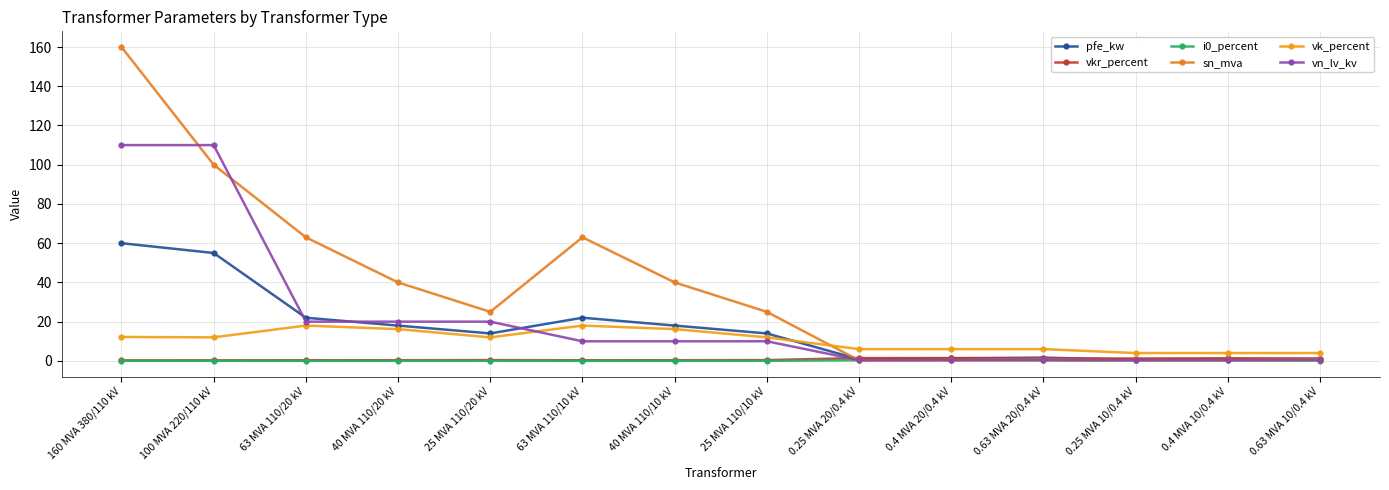

Reading left to right, what are all the values shown in this chart?

pfe_kw: 160 MVA 380/110 kV=60.0	100 MVA 220/110 kV=55.0	63 MVA 110/20 kV=22.0	40 MVA 110/20 kV=18.0	25 MVA 110/20 kV=14.0	63 MVA 110/10 kV=22.0	40 MVA 110/10 kV=18.0	25 MVA 110/10 kV=14.0	0.25 MVA 20/0.4 kV=0.8	0.4 MVA 20/0.4 kV=1.4	0.63 MVA 20/0.4 kV=1.6	0.25 MVA 10/0.4 kV=0.6	0.4 MVA 10/0.4 kV=0.9	0.63 MVA 10/0.4 kV=1.2
vkr_percent: 160 MVA 380/110 kV=0.2	100 MVA 220/110 kV=0.3	63 MVA 110/20 kV=0.3	40 MVA 110/20 kV=0.3	25 MVA 110/20 kV=0.4	63 MVA 110/10 kV=0.3	40 MVA 110/10 kV=0.3	25 MVA 110/10 kV=0.4	0.25 MVA 20/0.4 kV=1.4	0.4 MVA 20/0.4 kV=1.4	0.63 MVA 20/0.4 kV=1.2	0.25 MVA 10/0.4 kV=1.2	0.4 MVA 10/0.4 kV=1.3	0.63 MVA 10/0.4 kV=1.1
i0_percent: 160 MVA 380/110 kV=0.1	100 MVA 220/110 kV=0.1	63 MVA 110/20 kV=0.0	40 MVA 110/20 kV=0.1	25 MVA 110/20 kV=0.1	63 MVA 110/10 kV=0.0	40 MVA 110/10 kV=0.1	25 MVA 110/10 kV=0.1	0.25 MVA 20/0.4 kV=0.3	0.4 MVA 20/0.4 kV=0.3	0.63 MVA 20/0.4 kV=0.3	0.25 MVA 10/0.4 kV=0.2	0.4 MVA 10/0.4 kV=0.2	0.63 MVA 10/0.4 kV=0.2
sn_mva: 160 MVA 380/110 kV=160.0	100 MVA 220/110 kV=100.0	63 MVA 110/20 kV=63.0	40 MVA 110/20 kV=40.0	25 MVA 110/20 kV=25.0	63 MVA 110/10 kV=63.0	40 MVA 110/10 kV=40.0	25 MVA 110/10 kV=25.0	0.25 MVA 20/0.4 kV=0.2	0.4 MVA 20/0.4 kV=0.4	0.63 MVA 20/0.4 kV=0.6	0.25 MVA 10/0.4 kV=0.2	0.4 MVA 10/0.4 kV=0.4	0.63 MVA 10/0.4 kV=0.6
vk_percent: 160 MVA 380/110 kV=12.2	100 MVA 220/110 kV=12.0	63 MVA 110/20 kV=18.0	40 MVA 110/20 kV=16.2	25 MVA 110/20 kV=12.0	63 MVA 110/10 kV=18.0	40 MVA 110/10 kV=16.2	25 MVA 110/10 kV=12.0	0.25 MVA 20/0.4 kV=6.0	0.4 MVA 20/0.4 kV=6.0	0.63 MVA 20/0.4 kV=6.0	0.25 MVA 10/0.4 kV=4.0	0.4 MVA 10/0.4 kV=4.0	0.63 MVA 10/0.4 kV=4.0
vn_lv_kv: 160 MVA 380/110 kV=110.0	100 MVA 220/110 kV=110.0	63 MVA 110/20 kV=20.0	40 MVA 110/20 kV=20.0	25 MVA 110/20 kV=20.0	63 MVA 110/10 kV=10.0	40 MVA 110/10 kV=10.0	25 MVA 110/10 kV=10.0	0.25 MVA 20/0.4 kV=0.4	0.4 MVA 20/0.4 kV=0.4	0.63 MVA 20/0.4 kV=0.4	0.25 MVA 10/0.4 kV=0.4	0.4 MVA 10/0.4 kV=0.4	0.63 MVA 10/0.4 kV=0.4